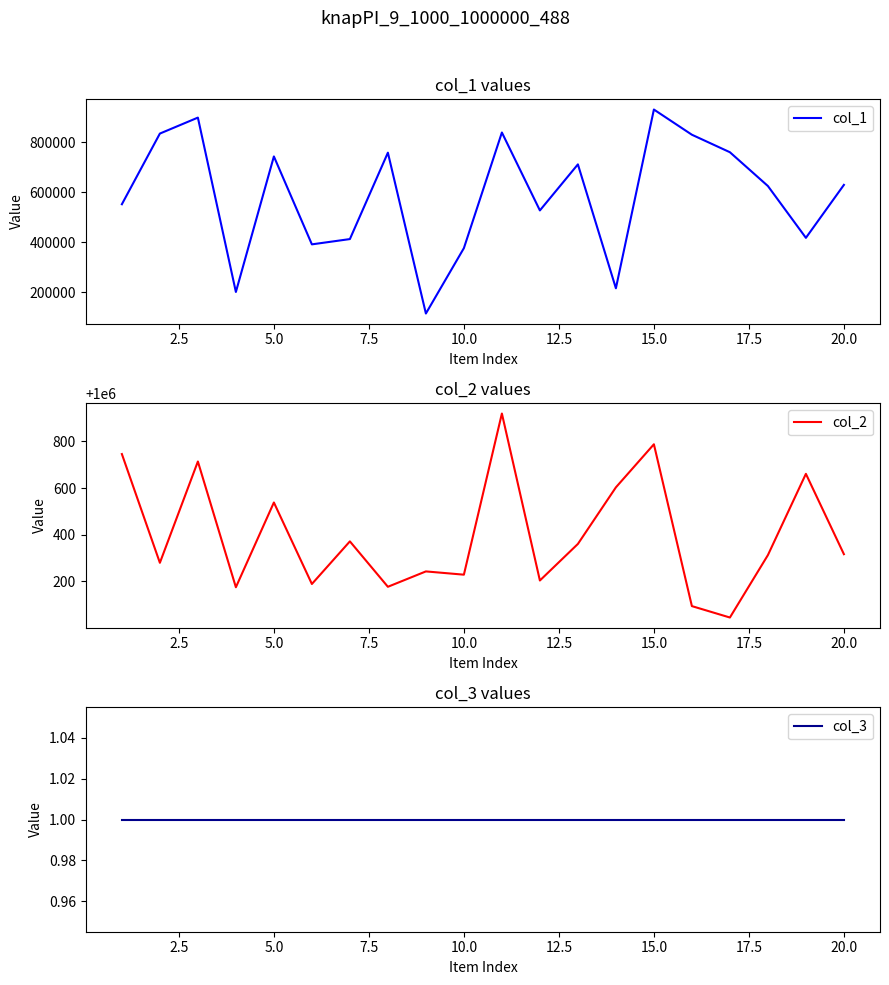

What is the difference between the maximum and second lowest values in the col_1 series?

729163